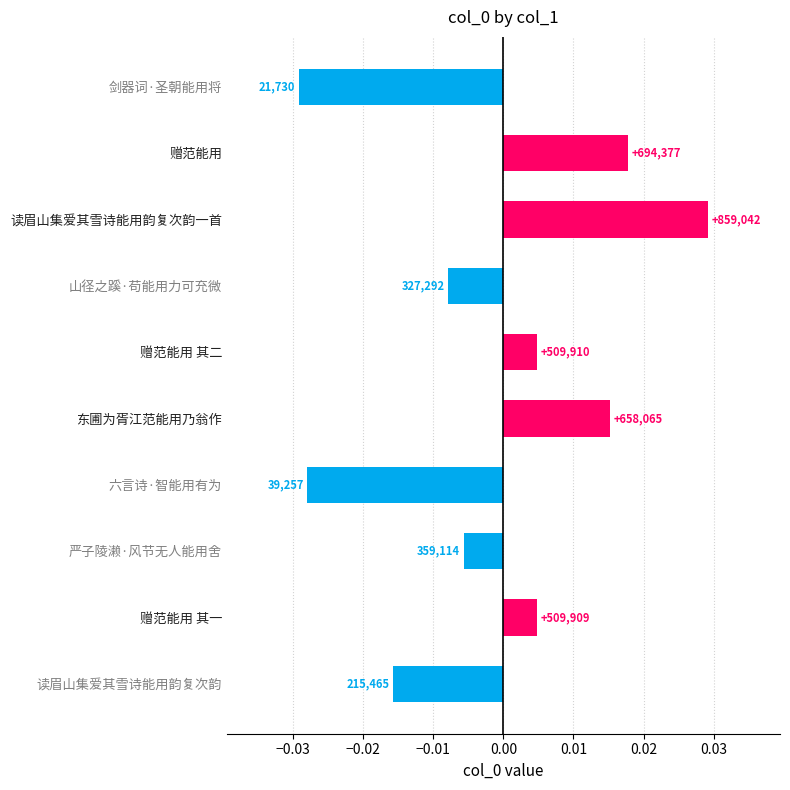

How many bars are there in total?

10